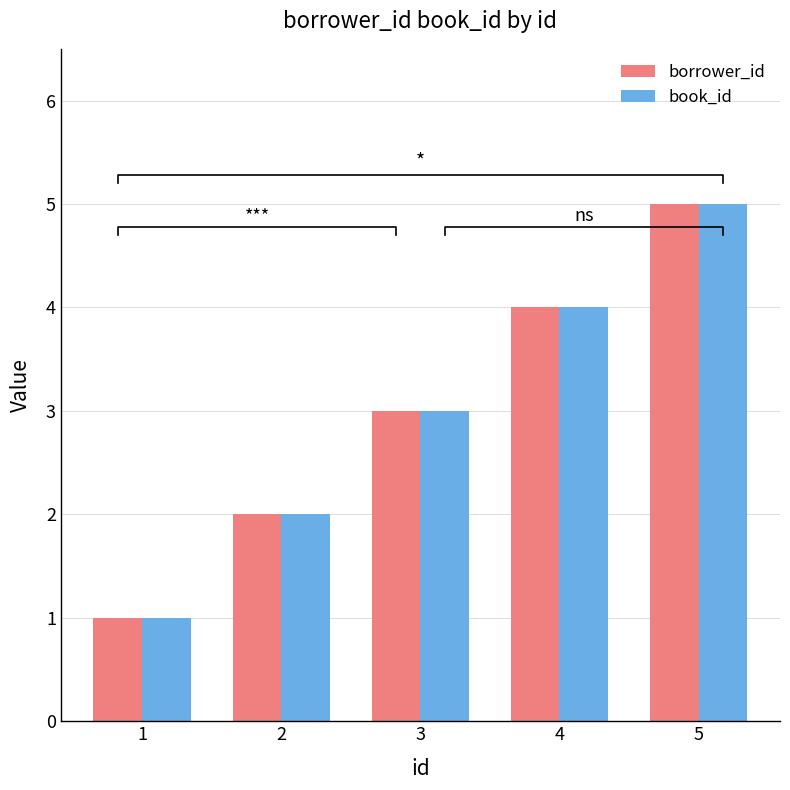

What is the value of the book_id bar at the 3rd from the left?

3